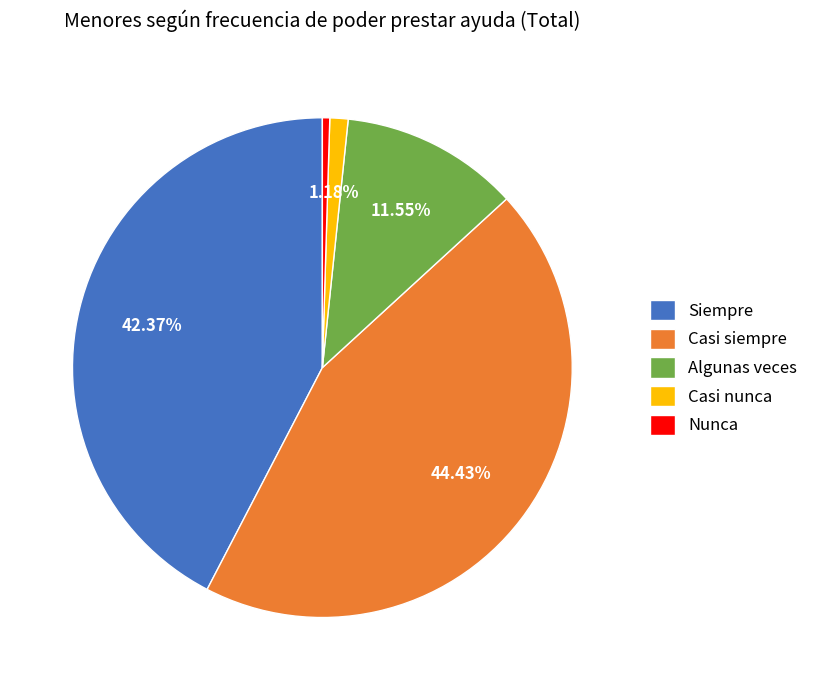

Combined, do Algunas veces and Siempre account for over 50%?

Yes